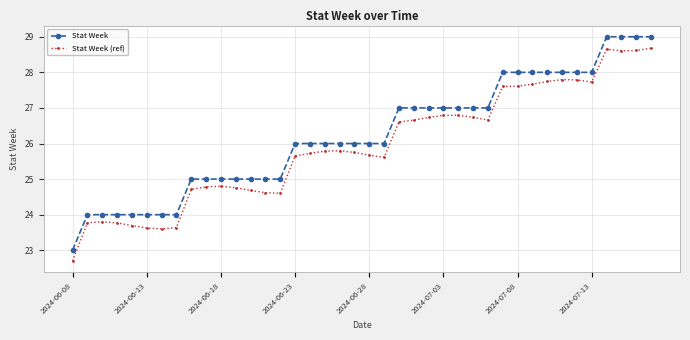

List the series in order of their overall mean, lowest first.

Stat Week (ref), Stat Week